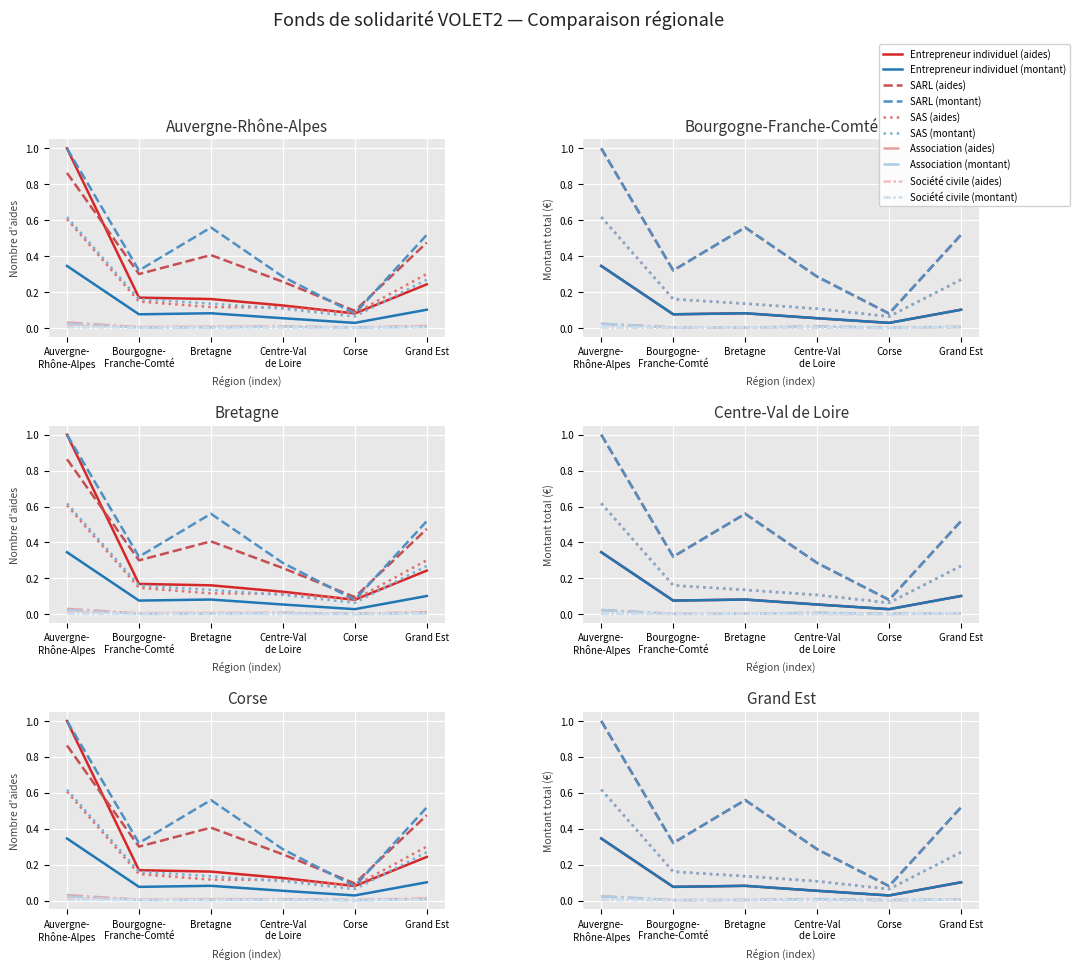

Which series has the largest total across all categories?

SARL